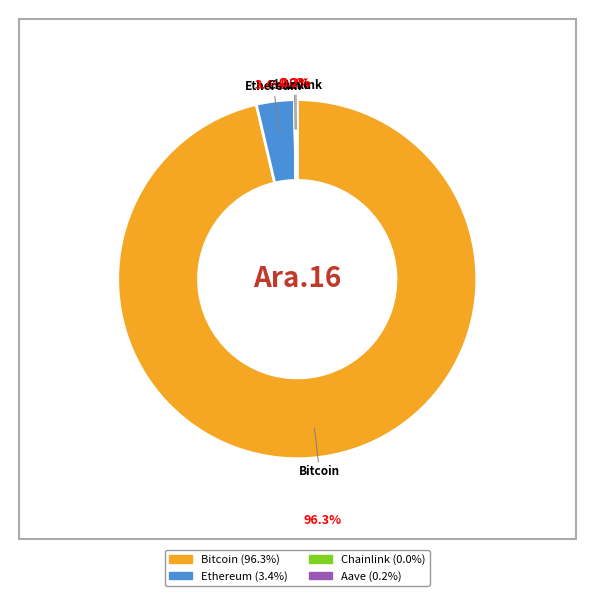

What is the change in value from Ethereum to Aave?

-4108.5